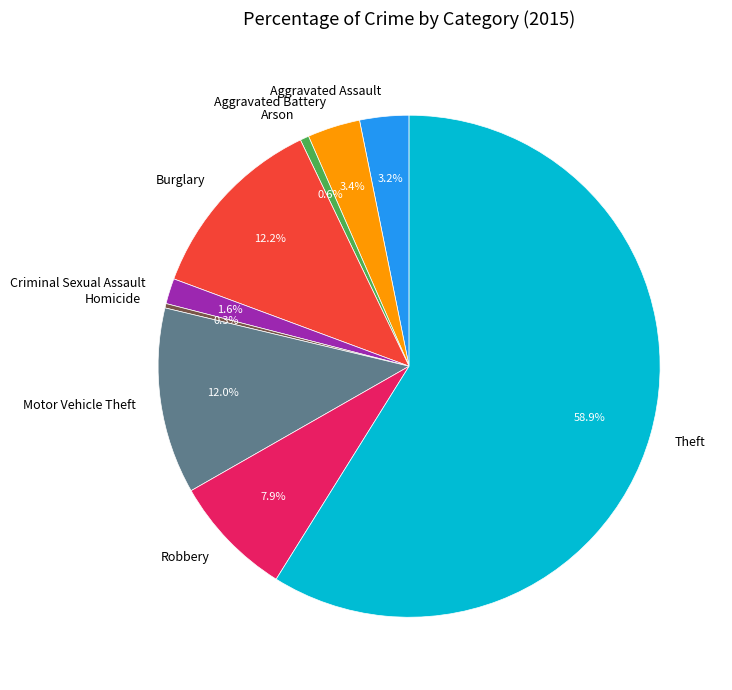

Which has a higher value, Criminal Sexual Assault or Burglary?

Burglary